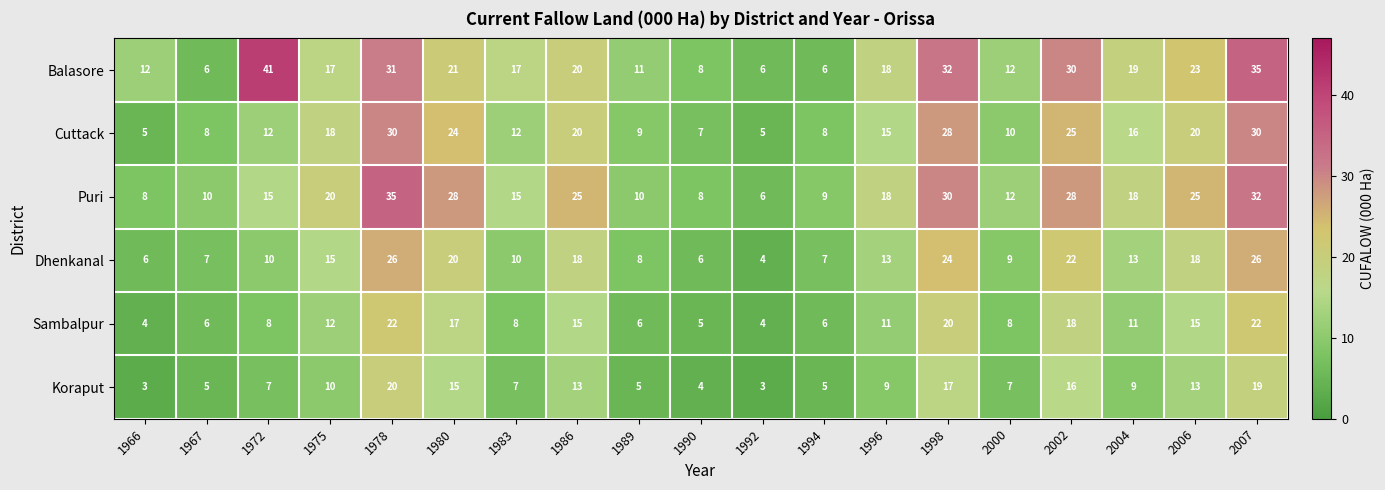

What is the difference between the second highest and second lowest values in the Balasore series?

29